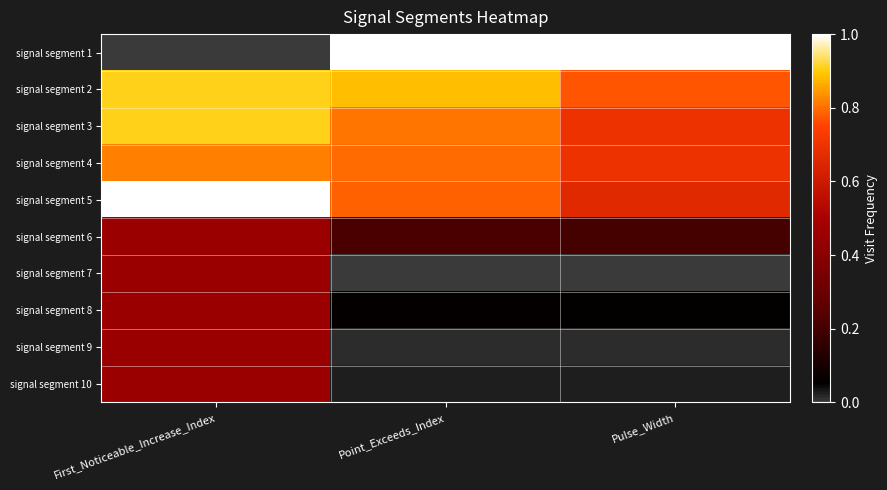

Reading left to right, extract all data points from this chart.

signal segment 1: First_Noticeable_Increase_Index=0.0	Point_Exceeds_Index=1.0	Pulse_Width=1.0
signal segment 2: First_Noticeable_Increase_Index=0.9	Point_Exceeds_Index=0.9	Pulse_Width=0.8
signal segment 3: First_Noticeable_Increase_Index=0.9	Point_Exceeds_Index=0.8	Pulse_Width=0.7
signal segment 4: First_Noticeable_Increase_Index=0.8	Point_Exceeds_Index=0.8	Pulse_Width=0.7
signal segment 5: First_Noticeable_Increase_Index=1.0	Point_Exceeds_Index=0.8	Pulse_Width=0.7
signal segment 6: First_Noticeable_Increase_Index=0.5	Point_Exceeds_Index=0.2	Pulse_Width=0.2
signal segment 7: First_Noticeable_Increase_Index=0.5	Point_Exceeds_Index=0.0	Pulse_Width=0.0
signal segment 8: First_Noticeable_Increase_Index=0.5	Point_Exceeds_Index=0.1	Pulse_Width=0.1
signal segment 9: First_Noticeable_Increase_Index=0.5	Point_Exceeds_Index=0.0	Pulse_Width=0.0
signal segment 10: First_Noticeable_Increase_Index=0.5	Point_Exceeds_Index=0.0	Pulse_Width=0.0